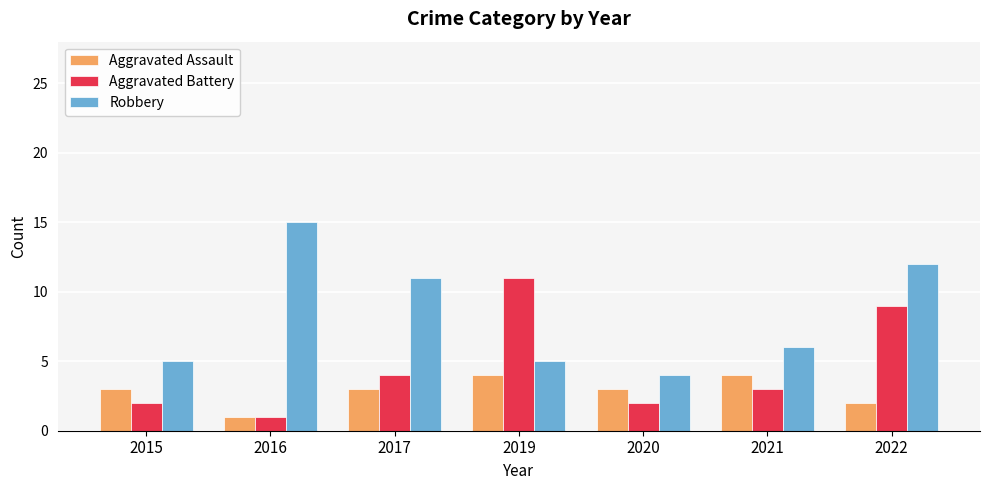

What is the spread (max minus min) of values at 2019?

7